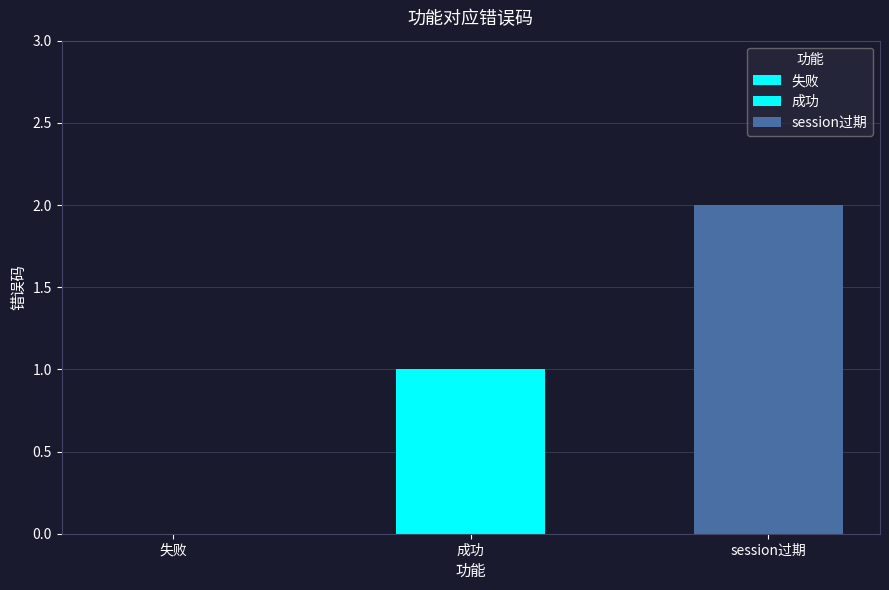

What is the change in value from 失败 to 成功?

+1